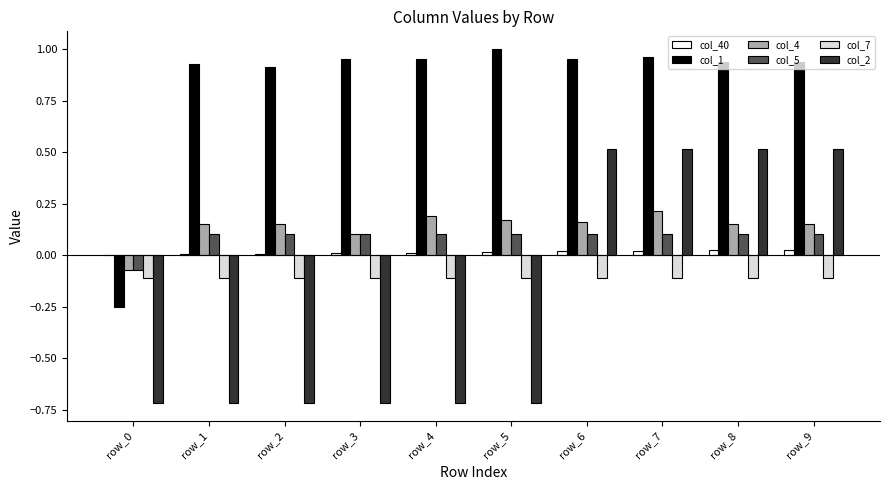

What is the approximate value of col_2 at row_5?

-0.7